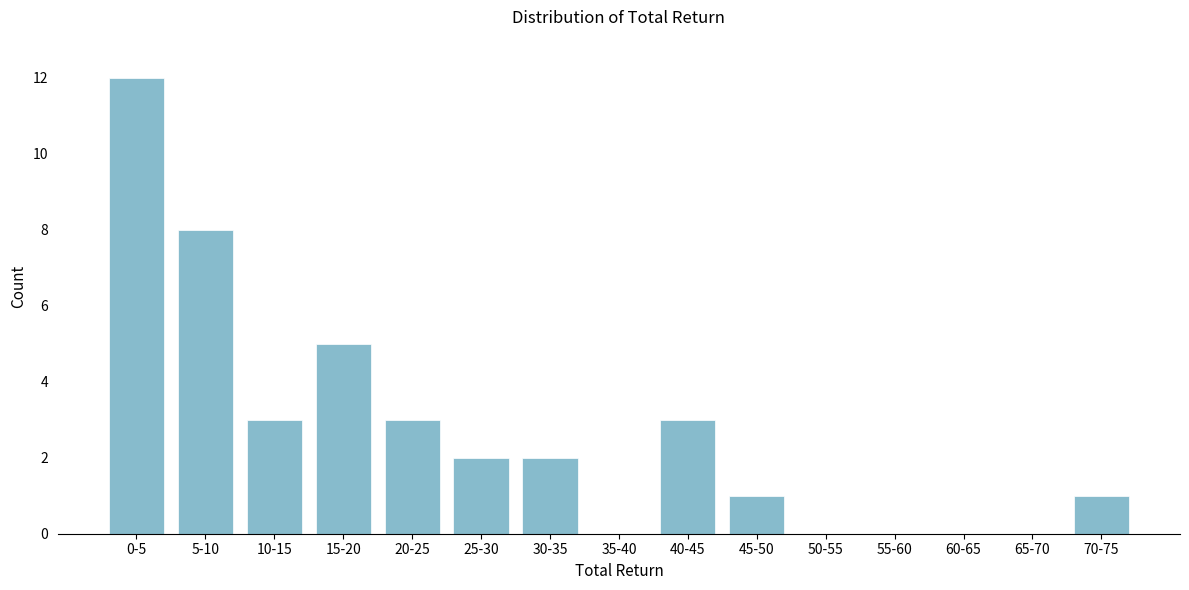

Reading right to left, transcribe all the data shown in this chart.

70-75=1	65-70=0	60-65=0	55-60=0	50-55=0	45-50=1	40-45=3	35-40=0	30-35=2	25-30=2	20-25=3	15-20=5	10-15=3	5-10=8	0-5=12